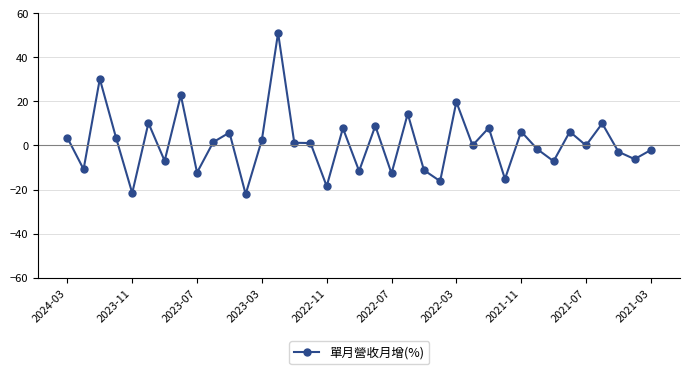

Count the number of values greater than 1.

19